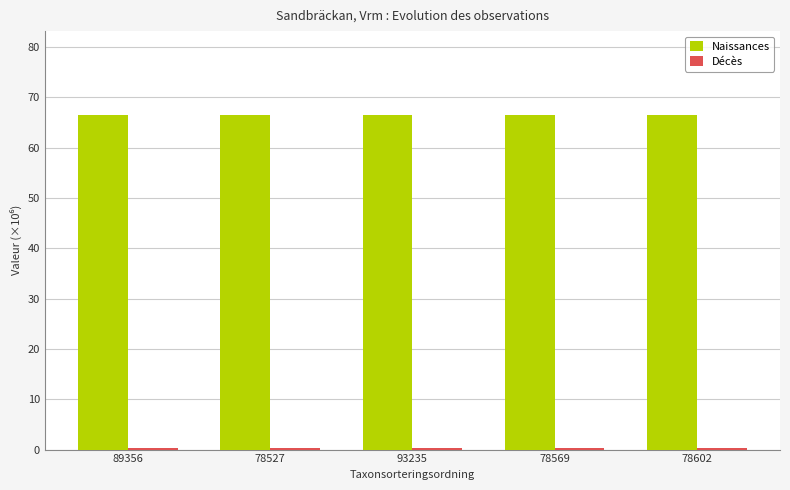

Count the number of categories in the chart.

5